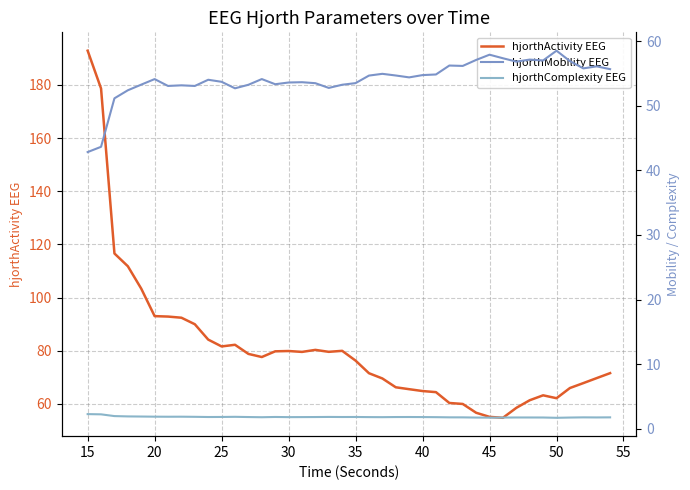

Does the chart display data point markers on the line(s)?

No